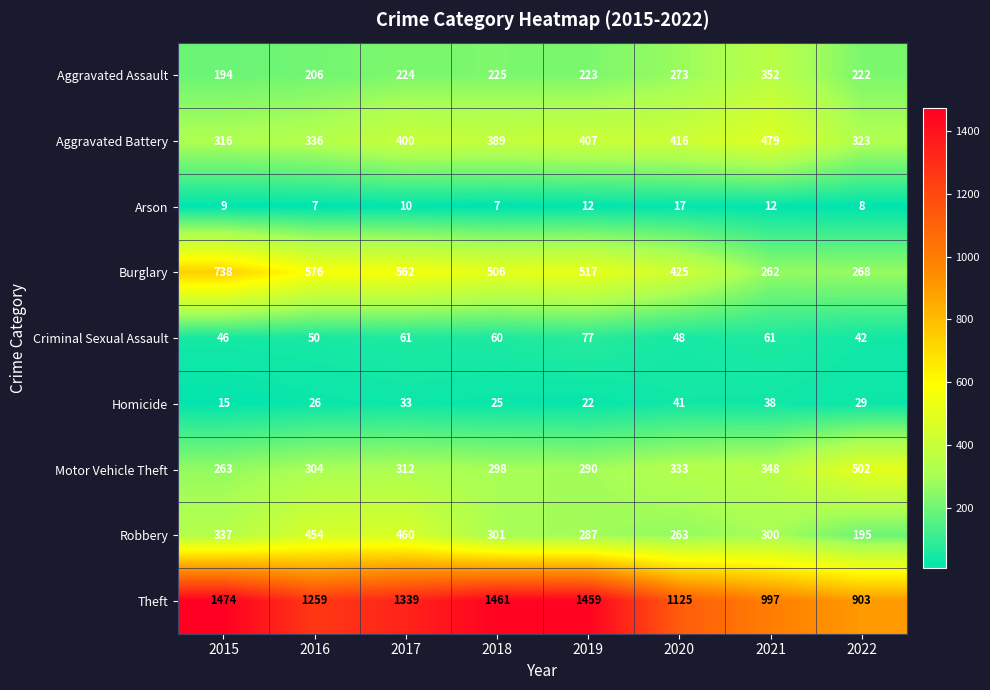

At how many categories does at least one series exceed 1404?

3